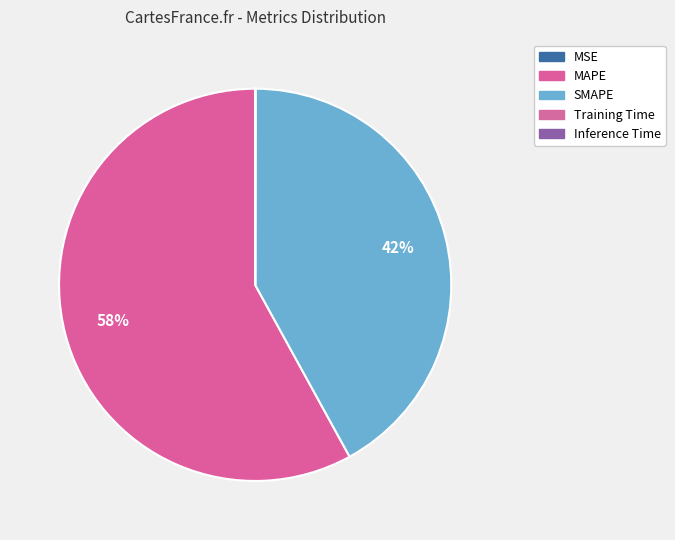

To the nearest percent, what is the difference between the largest and smallest slice percentages?

58%